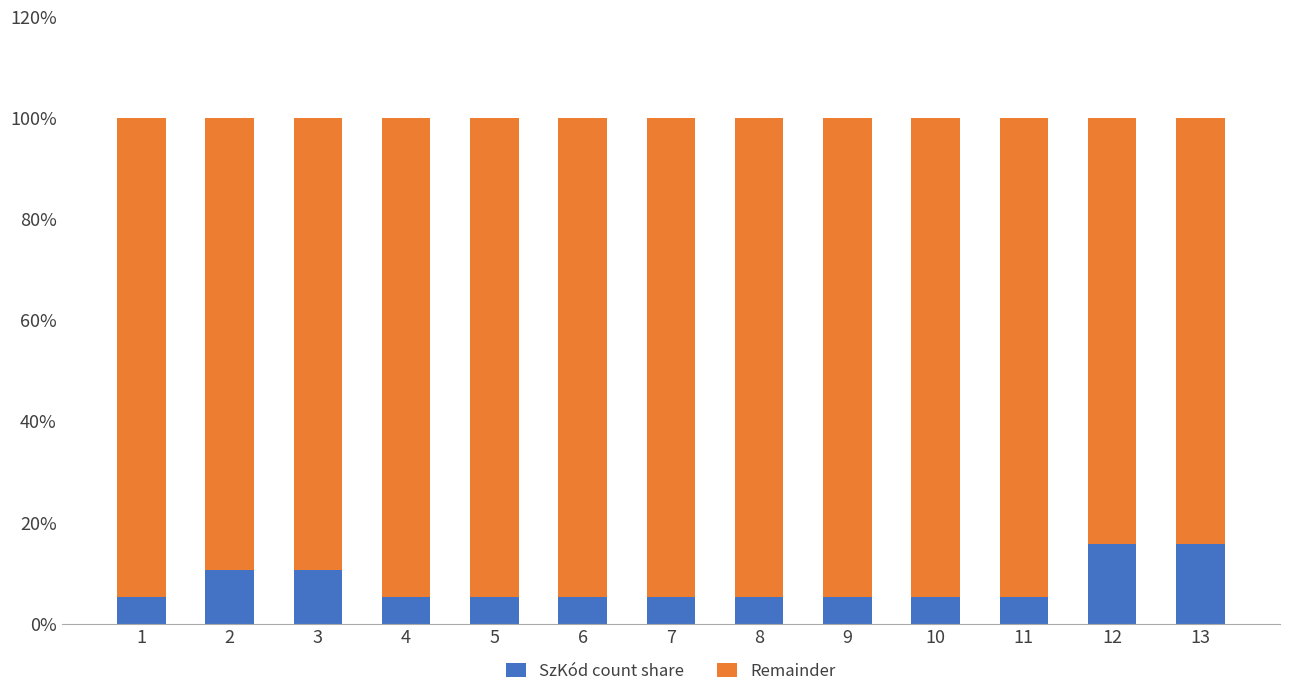

The value of SzKód count share at 12 is 22.5. True or false?

False